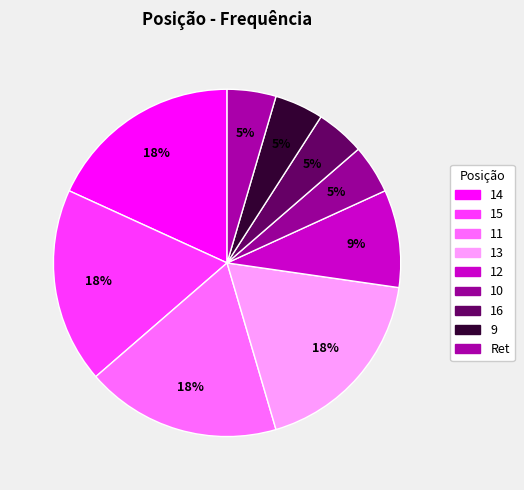

How many slices are in this pie chart?

9